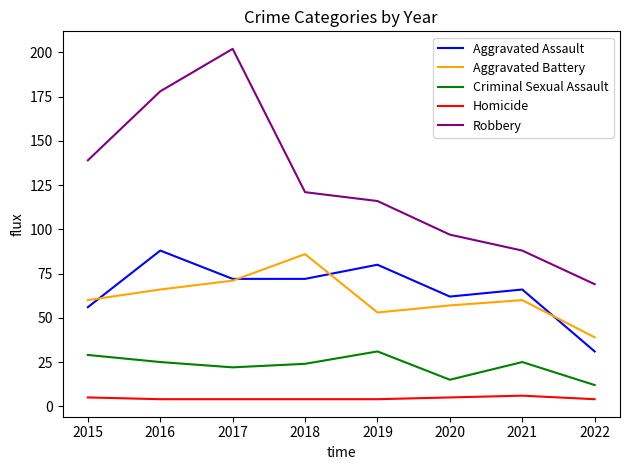

True or false: Aggravated Assault and Homicide cross at least once.

False